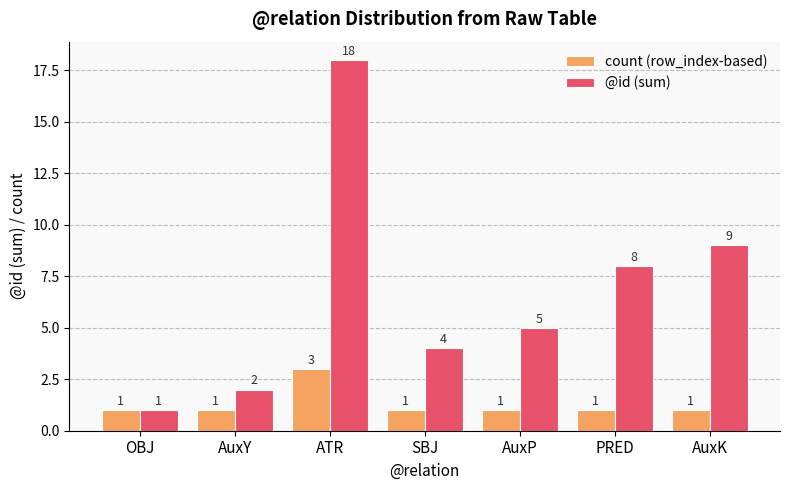

What is the sum of the @id (sum) values at ATR and PRED?

26